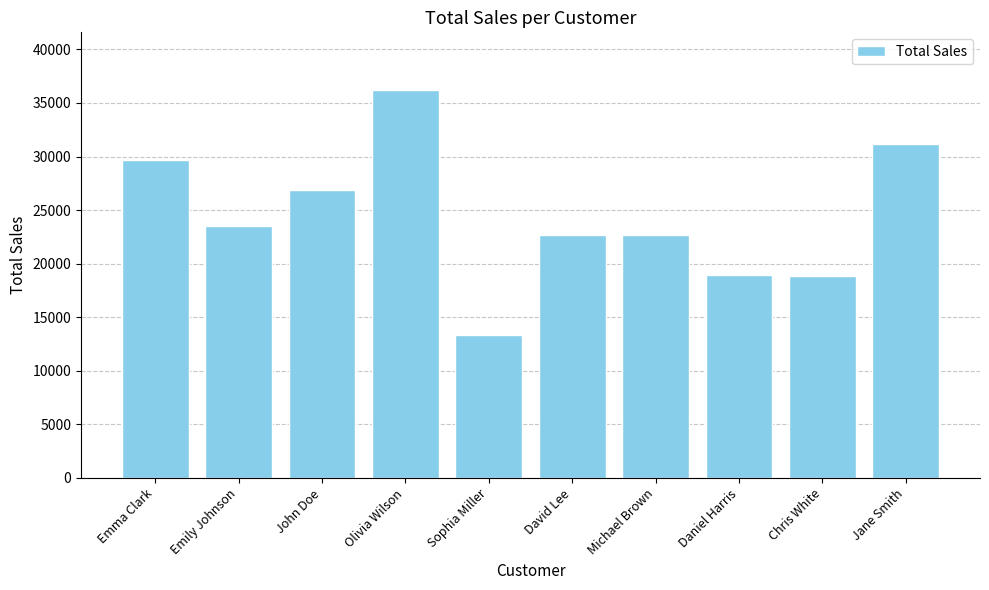

What position from the left is Daniel Harris?

8